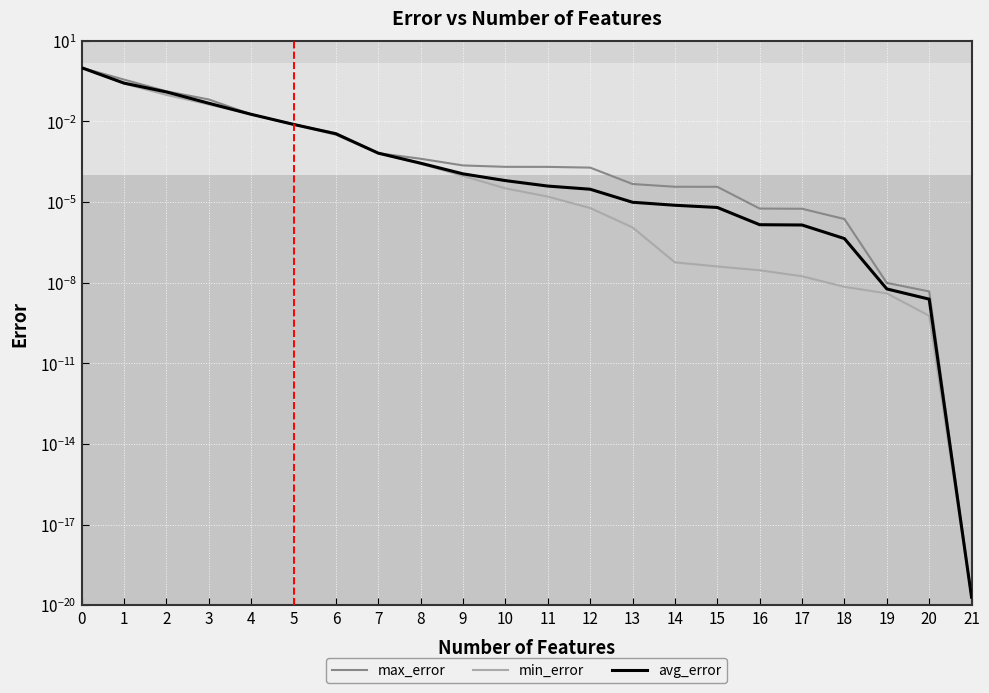

Reading left to right, transcribe all the data shown in this chart.

max_error: 1.0	0.4	0.1	0.1	0.0	0.0	0.0	0.0	0.0	0.0	0.0	0.0	0.0	0.0	0.0	0.0	0.0	0.0	0.0	0.0	0.0	0.0
min_error: 1.0	0.3	0.1	0.0	0.0	0.0	0.0	0.0	0.0	0.0	0.0	0.0	0.0	0.0	0.0	0.0	0.0	0.0	0.0	0.0	0.0	0.0
avg_error: 1.0	0.3	0.1	0.0	0.0	0.0	0.0	0.0	0.0	0.0	0.0	0.0	0.0	0.0	0.0	0.0	0.0	0.0	0.0	0.0	0.0	0.0